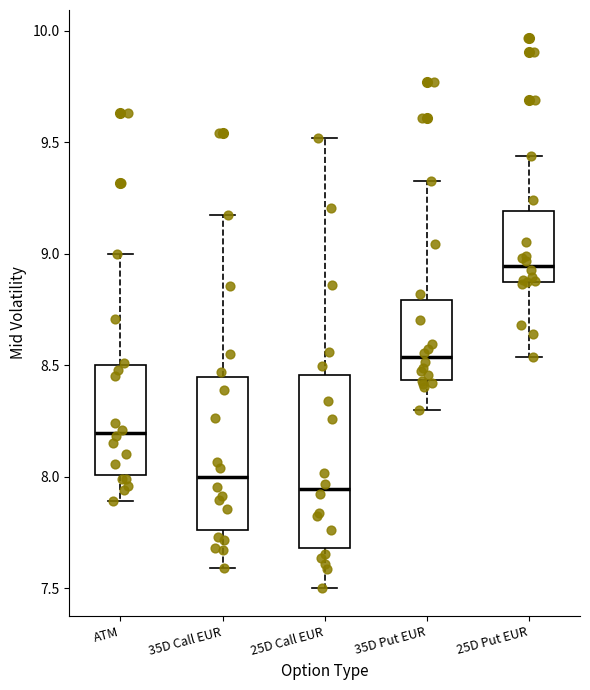

Reading left to right, transcribe this box plot: for each box, give where its median line is, the range the box spans, and where its two whiskers end, as read against the y-axis. The values are not printed on the chart, so give them approximately, as read against the axis.

ATM: median 8.20, box 8.00 to 8.50, whiskers 7.90 to 9.00
35D Call EUR: median 8.00, box 7.75 to 8.45, whiskers 7.60 to 9.15
25D Call EUR: median 7.95, box 7.70 to 8.45, whiskers 7.50 to 9.50
35D Put EUR: median 8.55, box 8.45 to 8.80, whiskers 8.30 to 9.30
25D Put EUR: median 8.95, box 8.85 to 9.20, whiskers 8.55 to 9.45